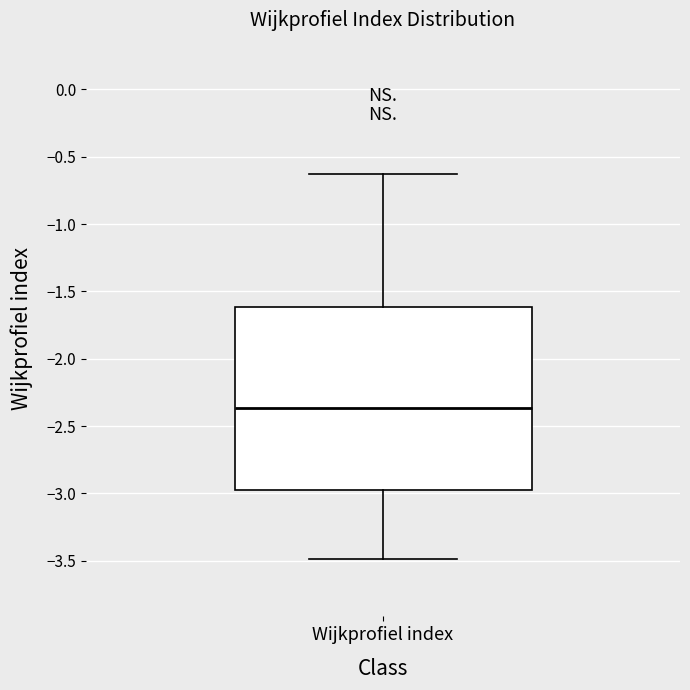

Where does the lower whisker of the box for Wijkprofiel index end on the y-axis? The values are not printed on the chart, so give them approximately, as read against the axis.

-3.50